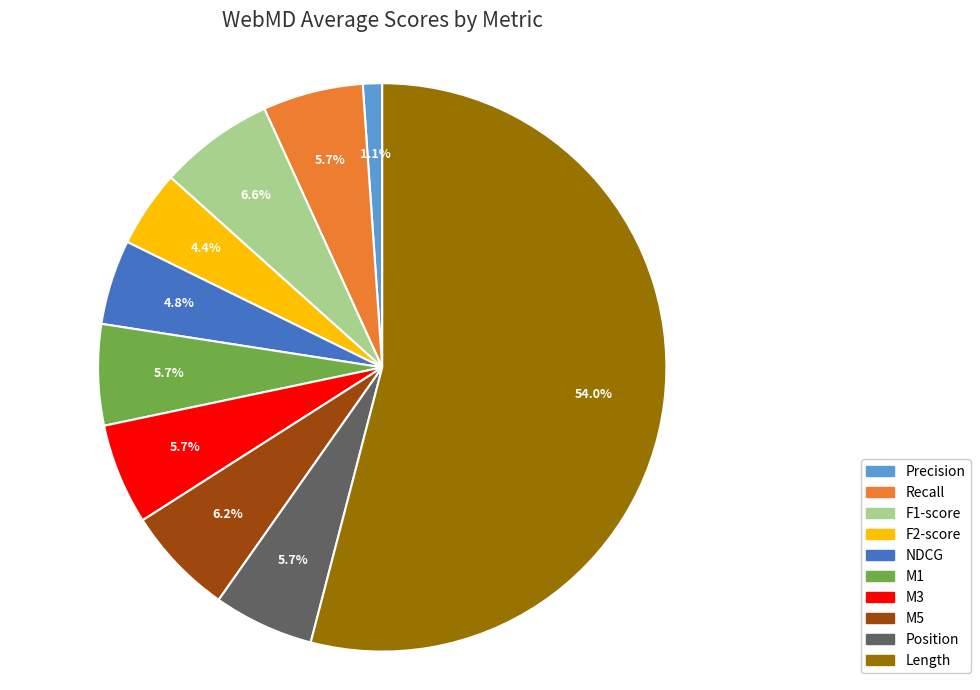

Is there any slice that represents more than half of the pie?

Yes